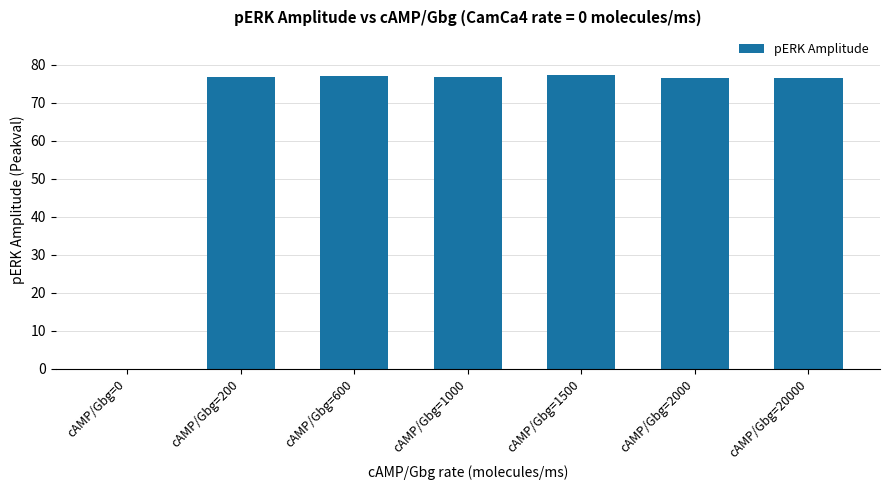

Is it true that the value at cAMP/Gbg=1000 is 76.8?

True